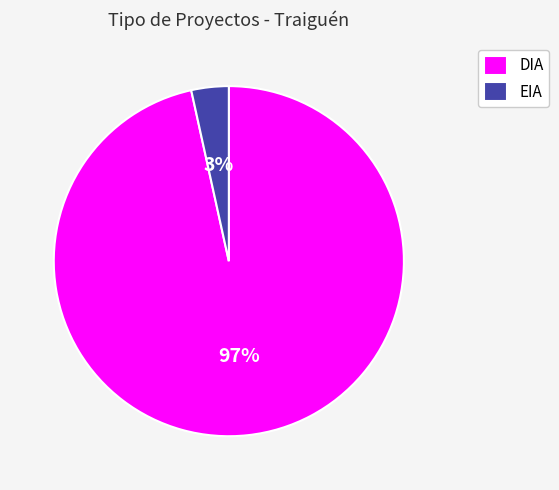

Does EIA account for over 50% of the chart?

No